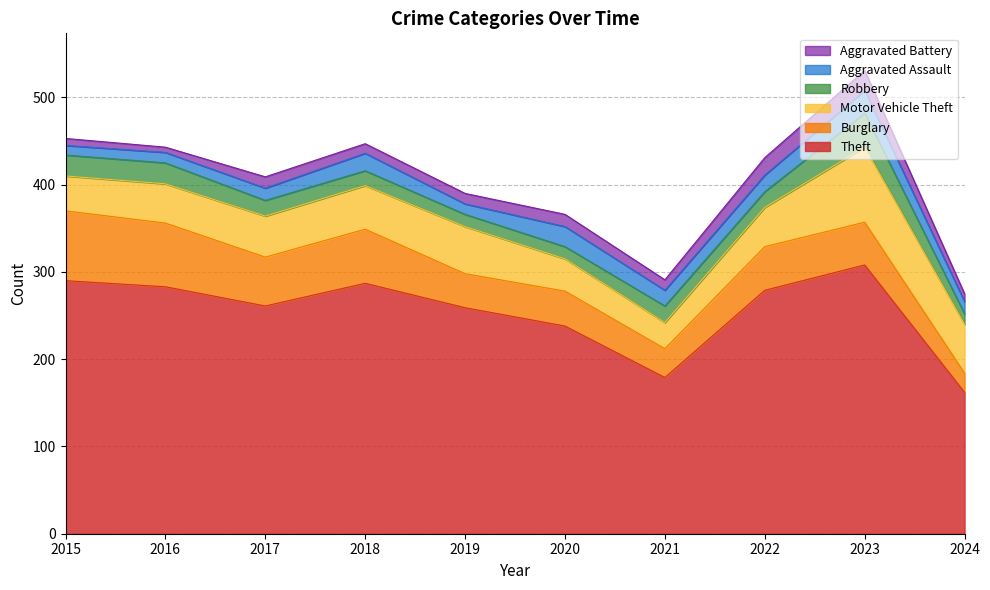

What is the minimum value shown in the chart?

6